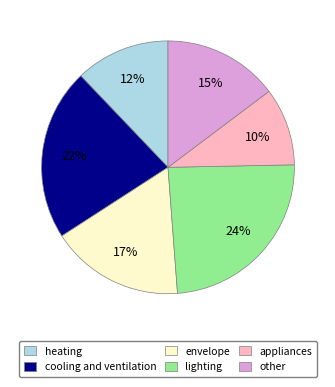

Which category has the smallest portion of the pie?

appliances